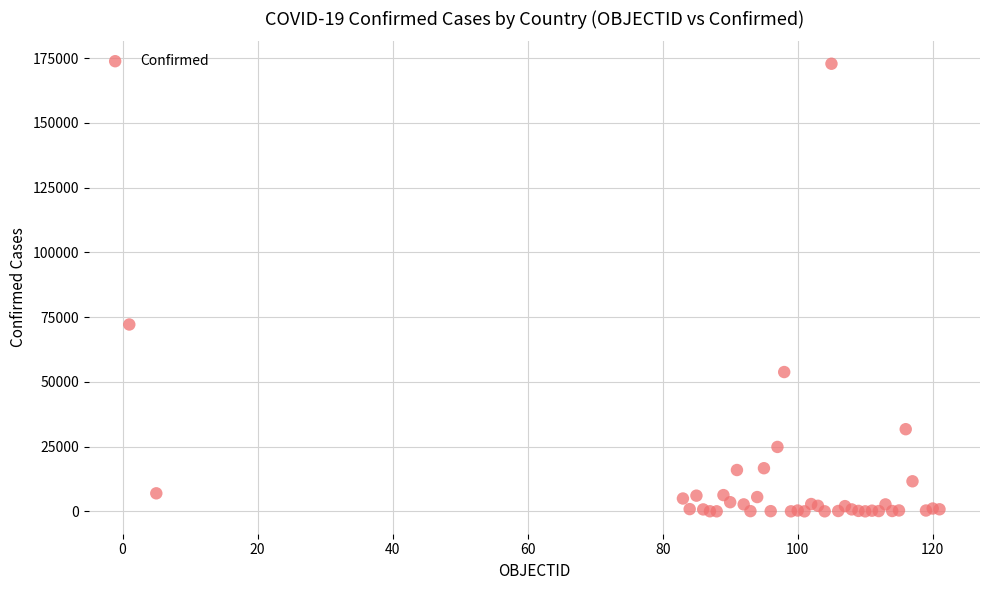

What Y value in the scatter plot is closest to 86400?

72135